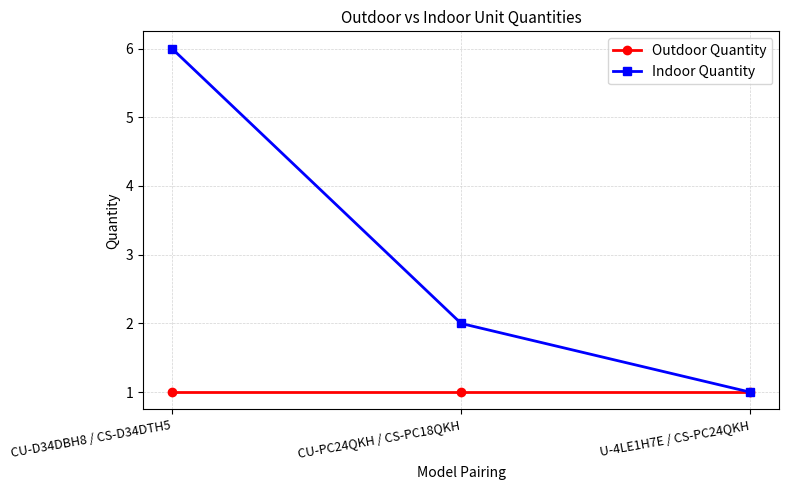

What is the total value across all series at CU-D34DBH8 / CS-D34DTH5?

7